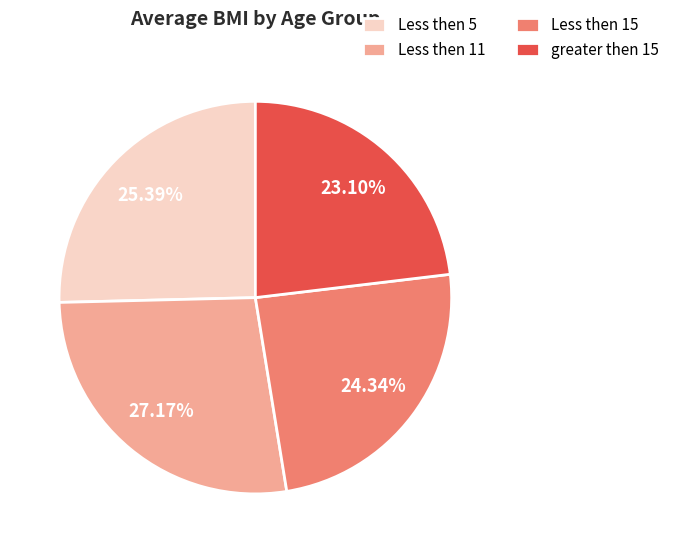

What percentage is NOT represented by Less then 15?

75.7%